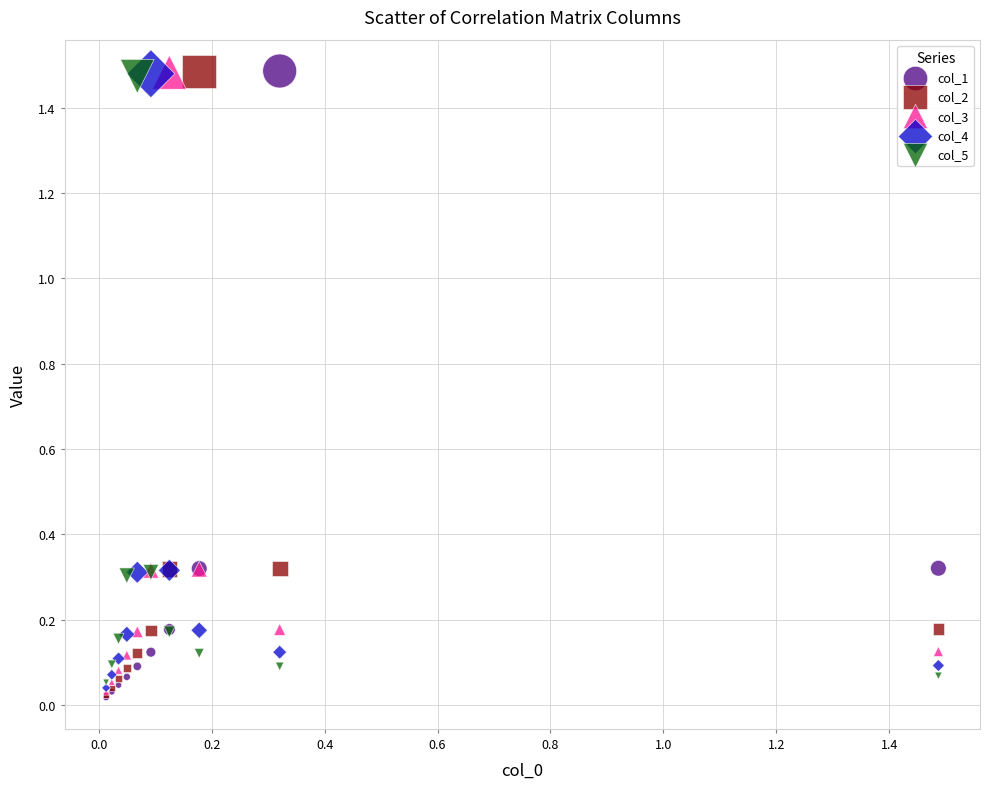

What are all the series names shown in the legend?

col_1, col_2, col_3, col_4, col_5